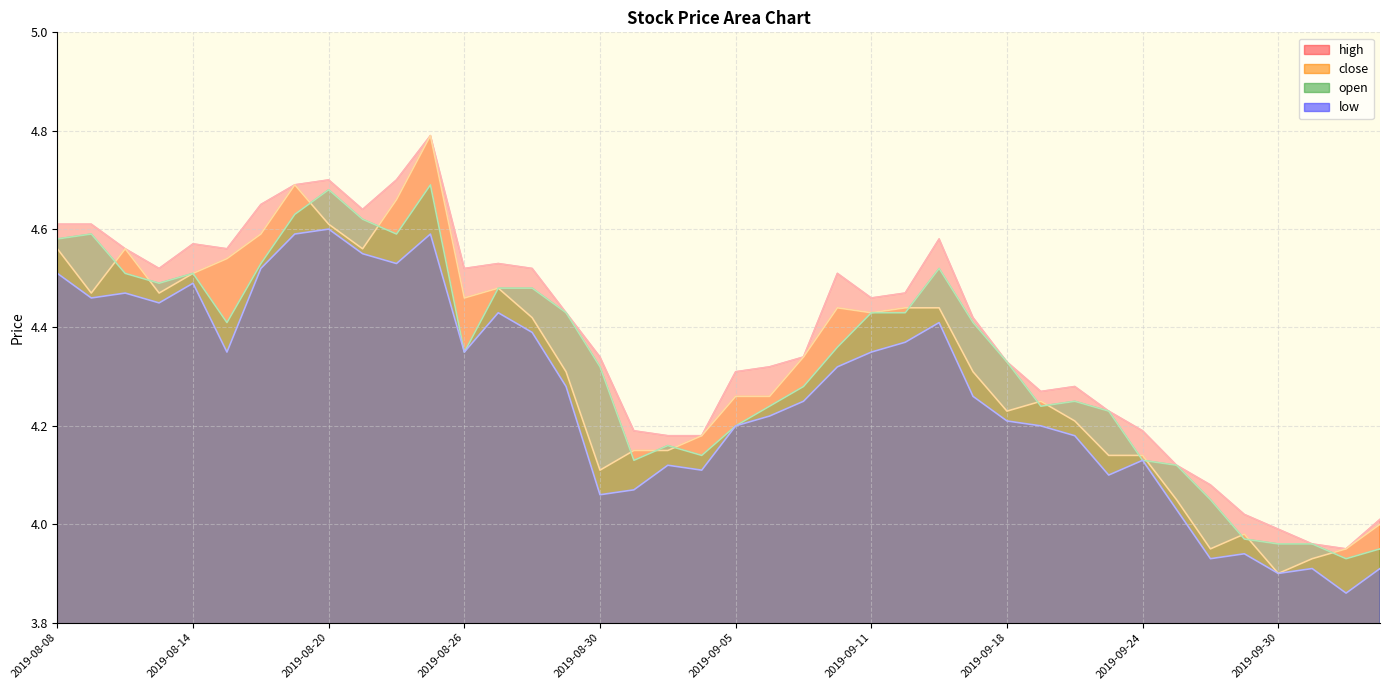

Reading left to right, extract all data points from this chart.

high: 2019-08-08=4.6	2019-08-09=4.6	2019-08-12=4.6	2019-08-13=4.5	2019-08-14=4.6	2019-08-15=4.6	2019-08-16=4.7	2019-08-19=4.7	2019-08-20=4.7	2019-08-21=4.6	2019-08-22=4.7	2019-08-23=4.8	2019-08-26=4.5	2019-08-27=4.5	2019-08-28=4.5	2019-08-29=4.4	2019-08-30=4.3	2019-09-02=4.2	2019-09-03=4.2	2019-09-04=4.2	2019-09-05=4.3	2019-09-06=4.3	2019-09-09=4.3	2019-09-10=4.5	2019-09-11=4.5	2019-09-12=4.5	2019-09-16=4.6	2019-09-17=4.4	2019-09-18=4.3	2019-09-19=4.3	2019-09-20=4.3	2019-09-23=4.2	2019-09-24=4.2	2019-09-25=4.1	2019-09-26=4.1	2019-09-27=4.0	2019-09-30=4.0	2019-10-08=4.0	2019-10-09=4.0	2019-10-10=4.0
close: 2019-08-08=4.6	2019-08-09=4.5	2019-08-12=4.6	2019-08-13=4.5	2019-08-14=4.5	2019-08-15=4.5	2019-08-16=4.6	2019-08-19=4.7	2019-08-20=4.6	2019-08-21=4.6	2019-08-22=4.7	2019-08-23=4.8	2019-08-26=4.5	2019-08-27=4.5	2019-08-28=4.4	2019-08-29=4.3	2019-08-30=4.1	2019-09-02=4.2	2019-09-03=4.2	2019-09-04=4.2	2019-09-05=4.3	2019-09-06=4.3	2019-09-09=4.3	2019-09-10=4.4	2019-09-11=4.4	2019-09-12=4.4	2019-09-16=4.4	2019-09-17=4.3	2019-09-18=4.2	2019-09-19=4.2	2019-09-20=4.2	2019-09-23=4.1	2019-09-24=4.1	2019-09-25=4.0	2019-09-26=4.0	2019-09-27=4.0	2019-09-30=3.9	2019-10-08=3.9	2019-10-09=4.0	2019-10-10=4.0
open: 2019-08-08=4.6	2019-08-09=4.6	2019-08-12=4.5	2019-08-13=4.5	2019-08-14=4.5	2019-08-15=4.4	2019-08-16=4.5	2019-08-19=4.6	2019-08-20=4.7	2019-08-21=4.6	2019-08-22=4.6	2019-08-23=4.7	2019-08-26=4.3	2019-08-27=4.5	2019-08-28=4.5	2019-08-29=4.4	2019-08-30=4.3	2019-09-02=4.1	2019-09-03=4.2	2019-09-04=4.1	2019-09-05=4.2	2019-09-06=4.2	2019-09-09=4.3	2019-09-10=4.4	2019-09-11=4.4	2019-09-12=4.4	2019-09-16=4.5	2019-09-17=4.4	2019-09-18=4.3	2019-09-19=4.2	2019-09-20=4.2	2019-09-23=4.2	2019-09-24=4.1	2019-09-25=4.1	2019-09-26=4.0	2019-09-27=4.0	2019-09-30=4.0	2019-10-08=4.0	2019-10-09=3.9	2019-10-10=4.0
low: 2019-08-08=4.5	2019-08-09=4.5	2019-08-12=4.5	2019-08-13=4.5	2019-08-14=4.5	2019-08-15=4.3	2019-08-16=4.5	2019-08-19=4.6	2019-08-20=4.6	2019-08-21=4.5	2019-08-22=4.5	2019-08-23=4.6	2019-08-26=4.3	2019-08-27=4.4	2019-08-28=4.4	2019-08-29=4.3	2019-08-30=4.1	2019-09-02=4.1	2019-09-03=4.1	2019-09-04=4.1	2019-09-05=4.2	2019-09-06=4.2	2019-09-09=4.2	2019-09-10=4.3	2019-09-11=4.3	2019-09-12=4.4	2019-09-16=4.4	2019-09-17=4.3	2019-09-18=4.2	2019-09-19=4.2	2019-09-20=4.2	2019-09-23=4.1	2019-09-24=4.1	2019-09-25=4.0	2019-09-26=3.9	2019-09-27=3.9	2019-09-30=3.9	2019-10-08=3.9	2019-10-09=3.9	2019-10-10=3.9